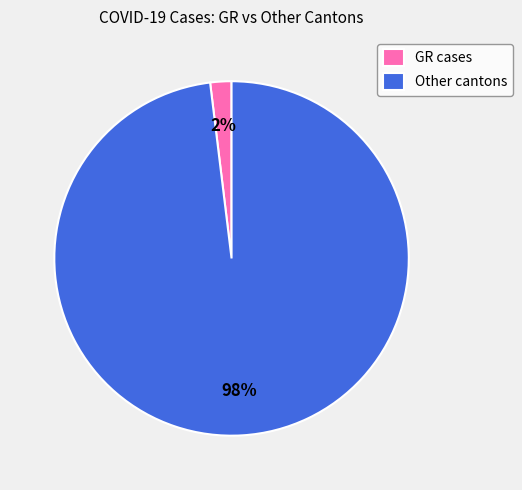

Which category has the smallest portion of the pie?

GR cases